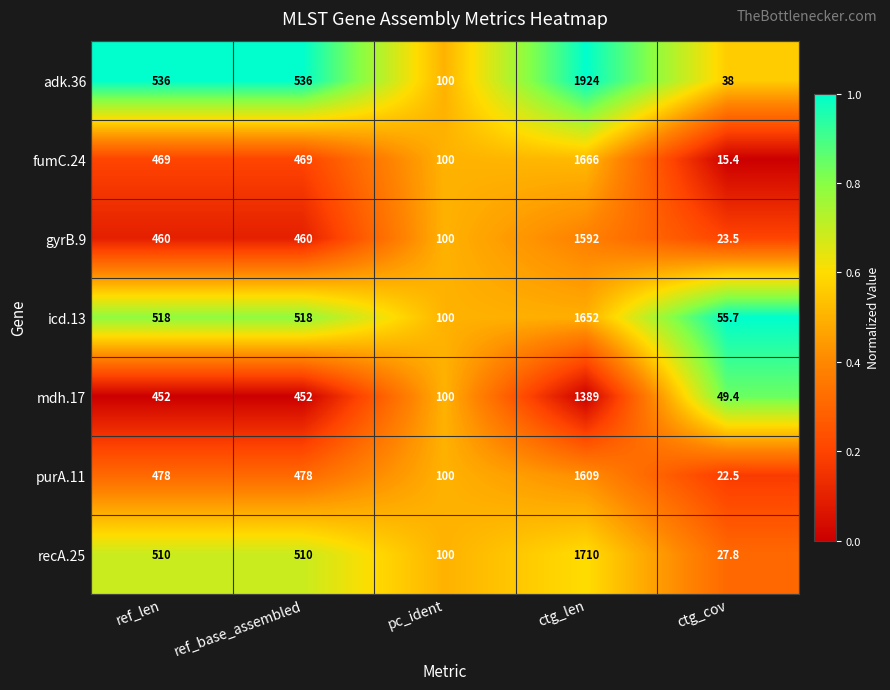

Which series has the largest total across all categories?

adk.36